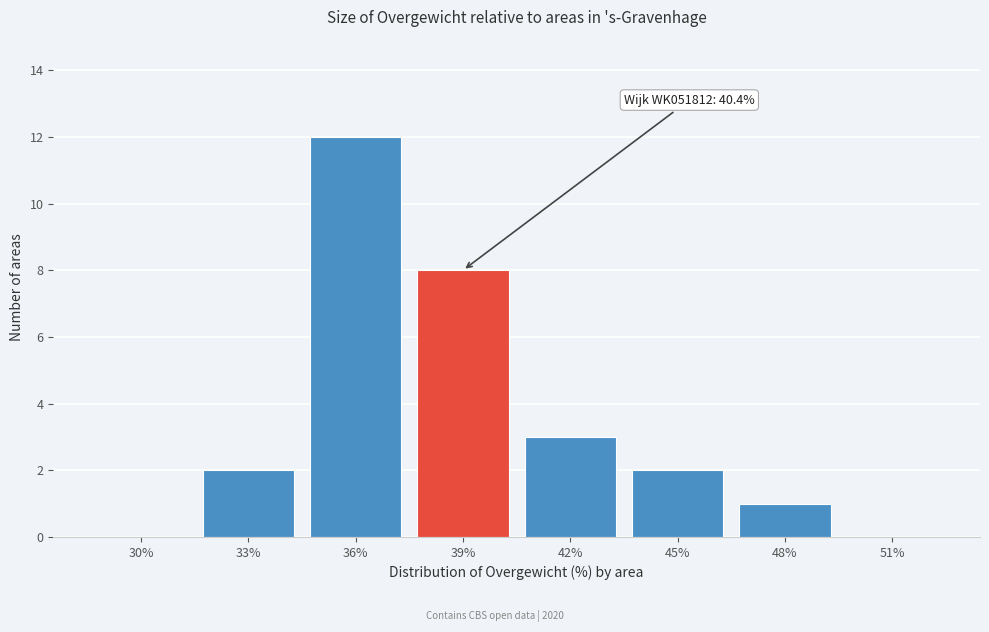

Reading left to right, what are all the values shown in this chart?

30%=0	33%=2	36%=12	39%=8	42%=3	45%=2	48%=1	51%=0